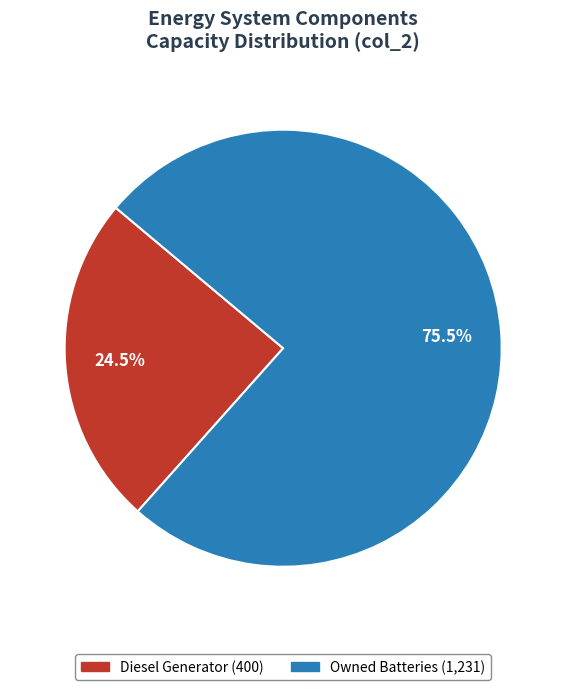

Is there any slice that represents more than half of the pie?

Yes